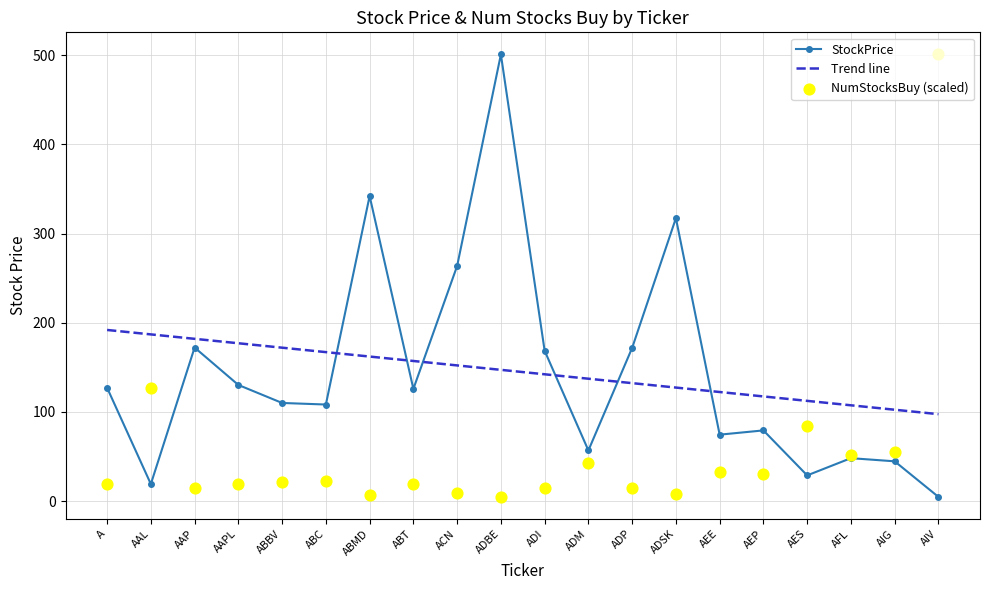

Which series has the widest spread of Y values?

StockPrice